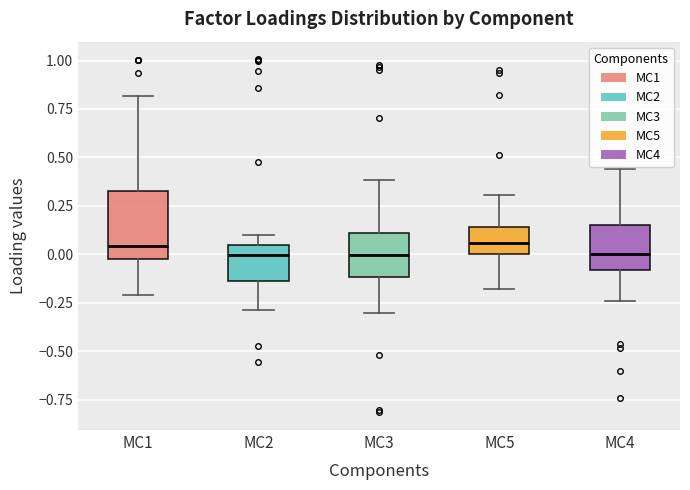

Which box is the tallest, from its lower edge to its upper edge?

MC1